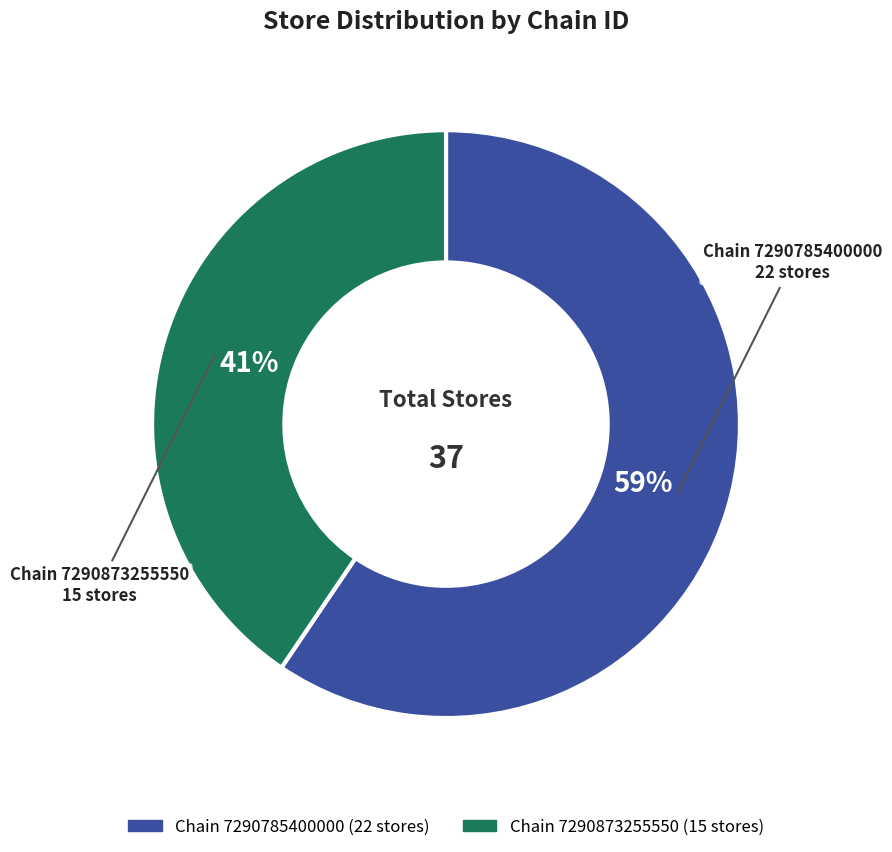

Is there any slice that represents more than half of the pie?

Yes